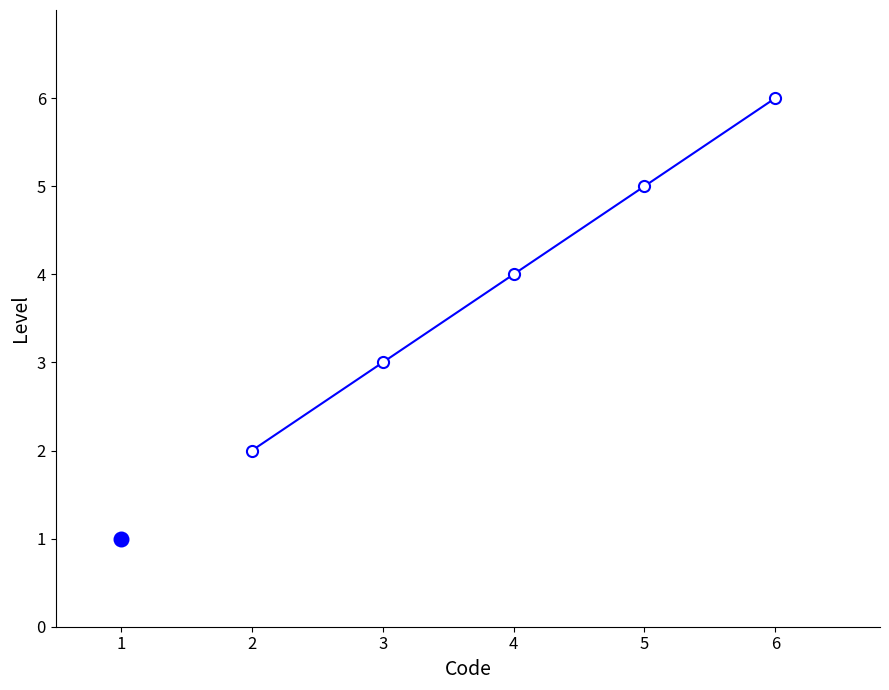

What is the difference between the maximum and minimum values?

4